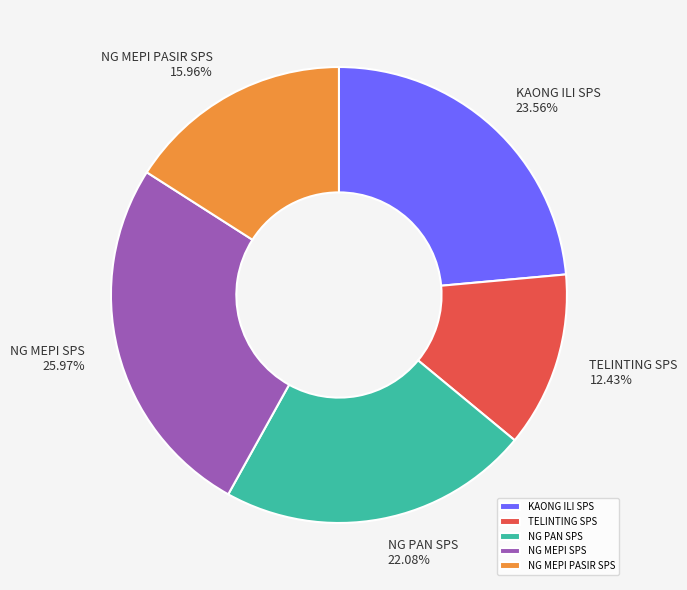

What portion of the pie excludes NG MEPI SPS?

74.0%